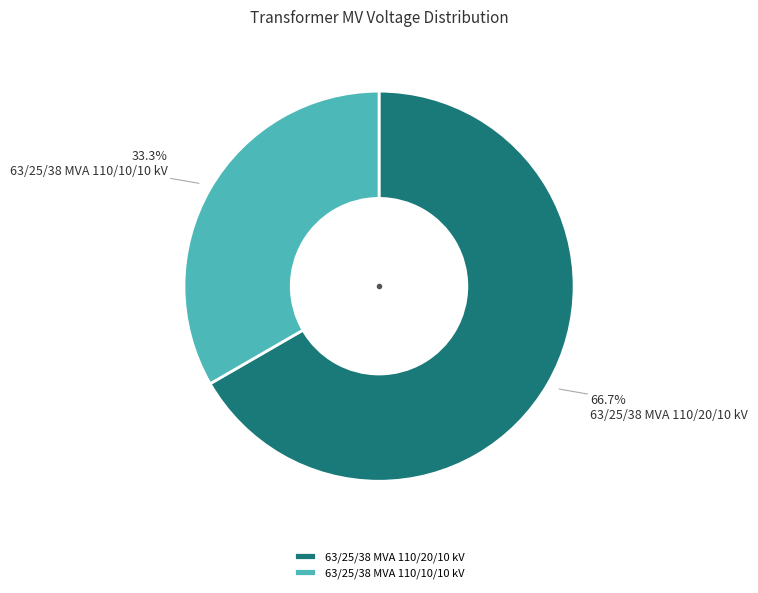

Count the number of slices in the pie.

2